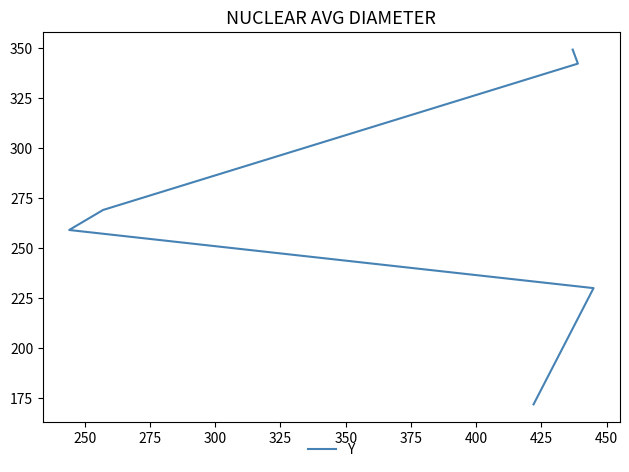

Count the number of categories in the chart.

6